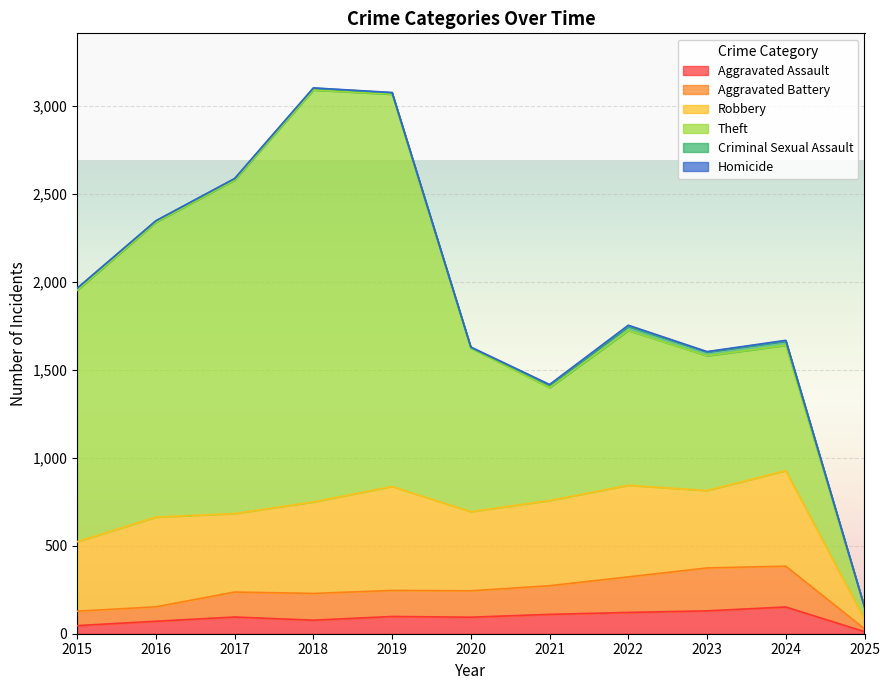

Reading left to right, list all the values displayed in this chart.

Aggravated Assault: 2015=46	2016=71	2017=95	2018=77	2019=98	2020=94	2021=110	2022=121	2023=130	2024=152	2025=12
Aggravated Battery: 2015=82	2016=82	2017=142	2018=152	2019=148	2020=150	2021=163	2022=202	2023=244	2024=232	2025=16
Robbery: 2015=395	2016=510	2017=446	2018=520	2019=591	2020=450	2021=484	2022=521	2023=440	2024=543	2025=53
Theft: 2015=1429	2016=1676	2017=1896	2018=2342	2019=2230	2020=930	2021=642	2022=880	2023=766	2024=713	2025=68
Criminal Sexual Assault: 2015=12	2016=8	2017=8	2018=11	2019=8	2020=3	2021=14	2022=24	2023=22	2024=24	2025=2
Homicide: 2015=0	2016=1	2017=1	2018=1	2019=2	2020=3	2021=4	2022=6	2023=2	2024=4	2025=0